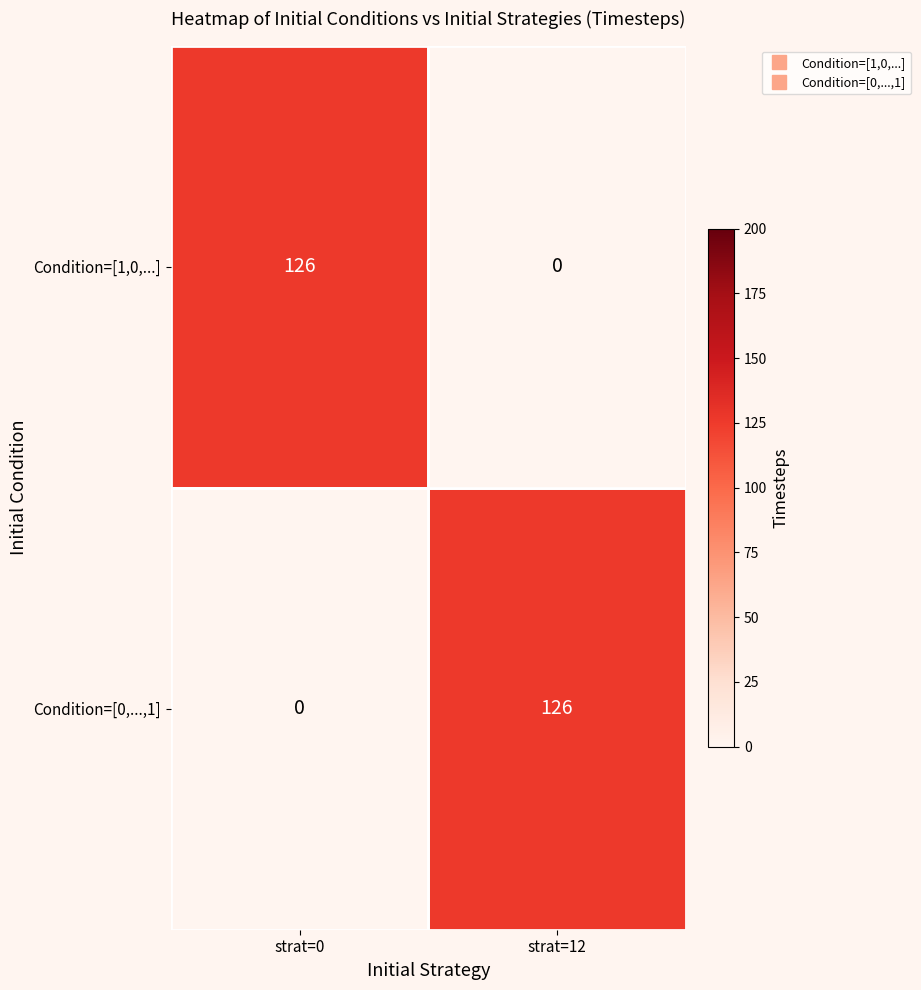

True or false: Condition=[1,0,...] has a value of 182 at strat=0.

False